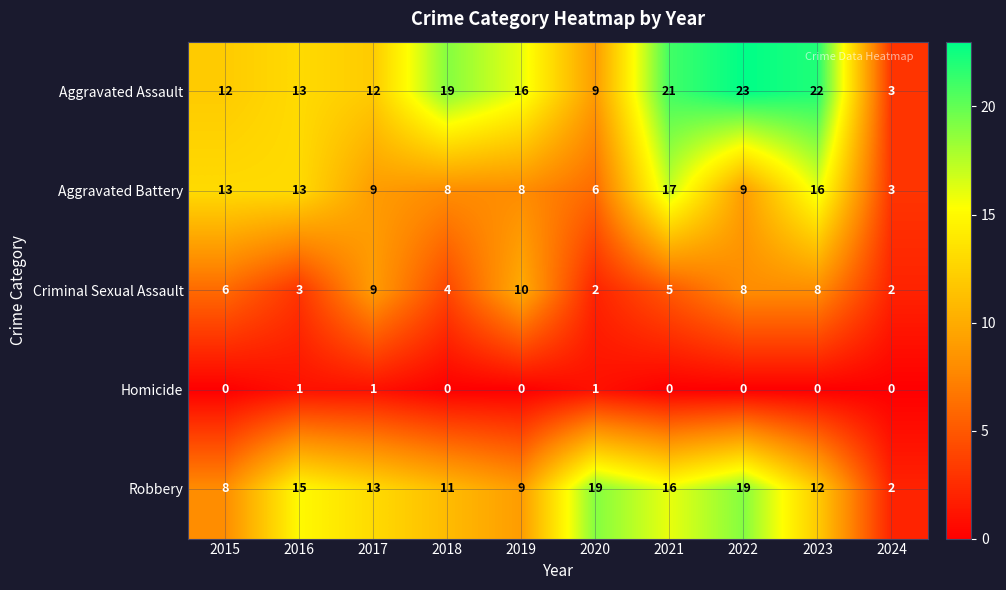

At which label is Criminal Sexual Assault closest to 6?

2015